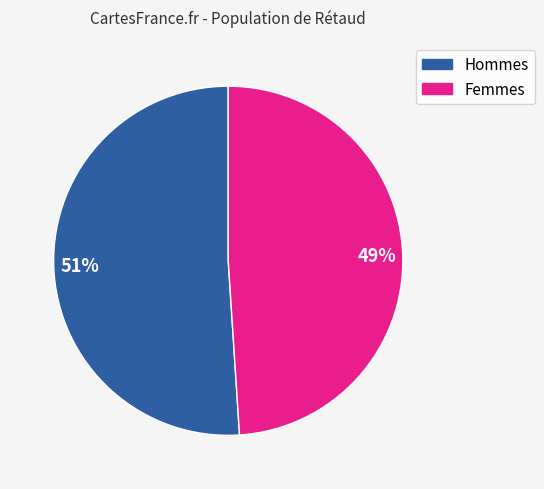

The Hommes slice represents 58% of the pie. True or false?

False